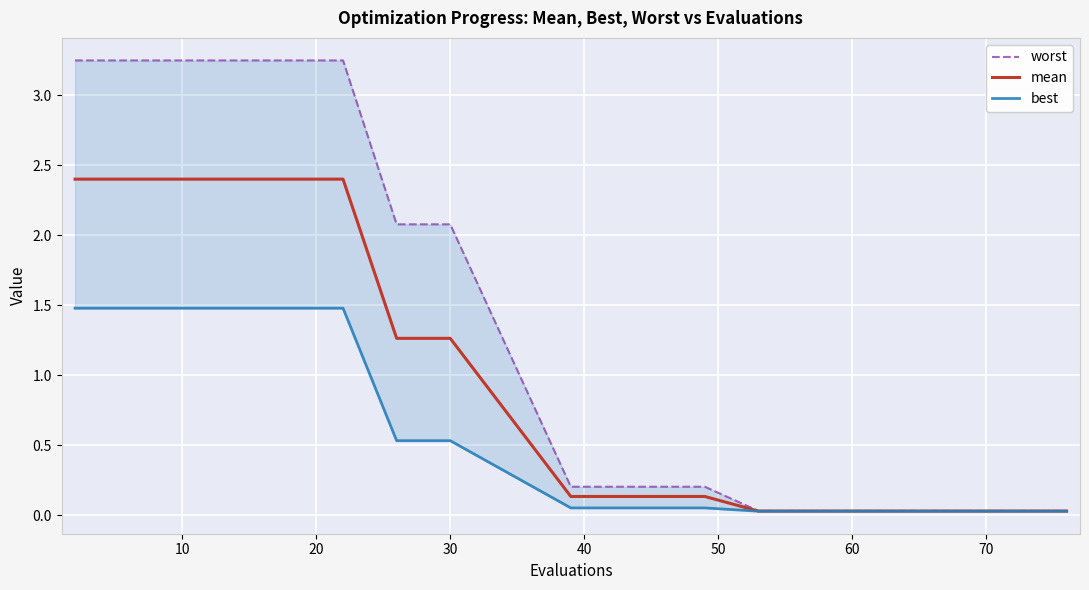

What is the value of the worst point at the 1st from the left?

3.2